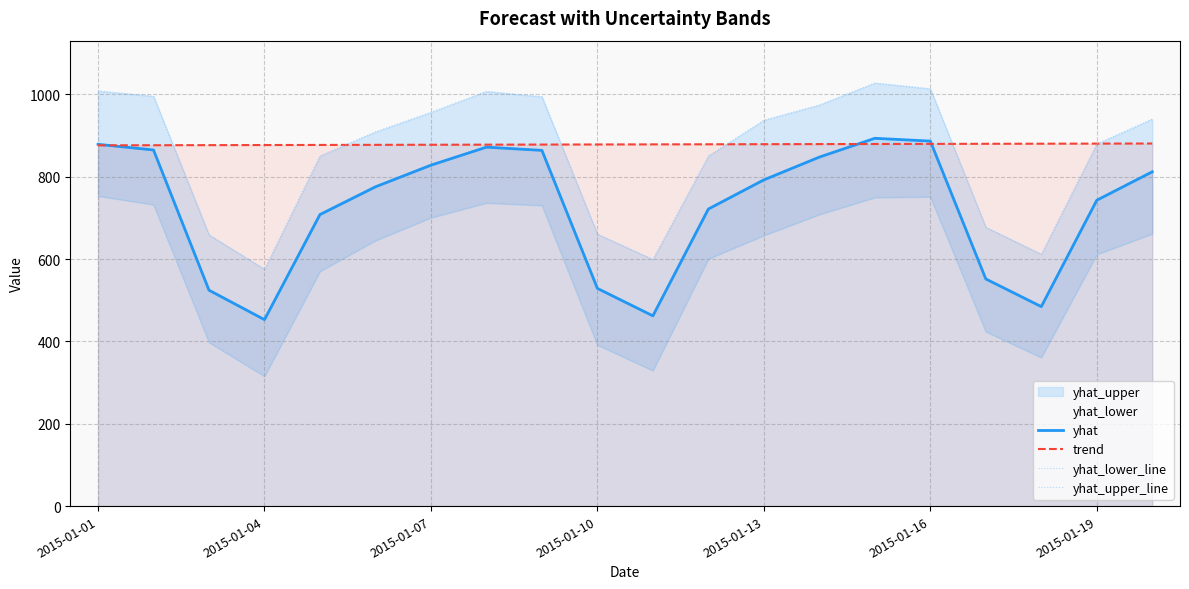

What is the lowest value of the yhat_upper_line series?

575.4